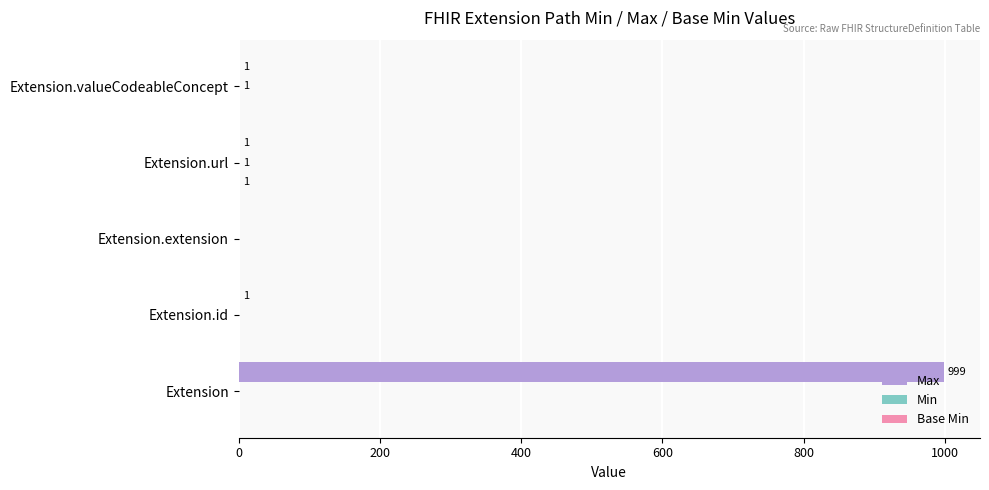

Is it true that Max equals 1665 at Extension?

False